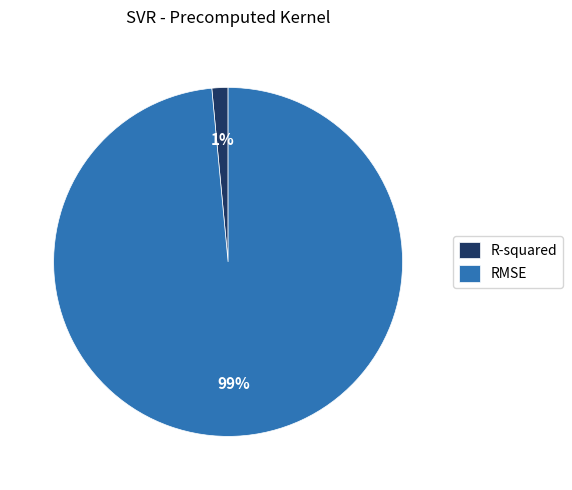

How many slices are in this pie chart?

2